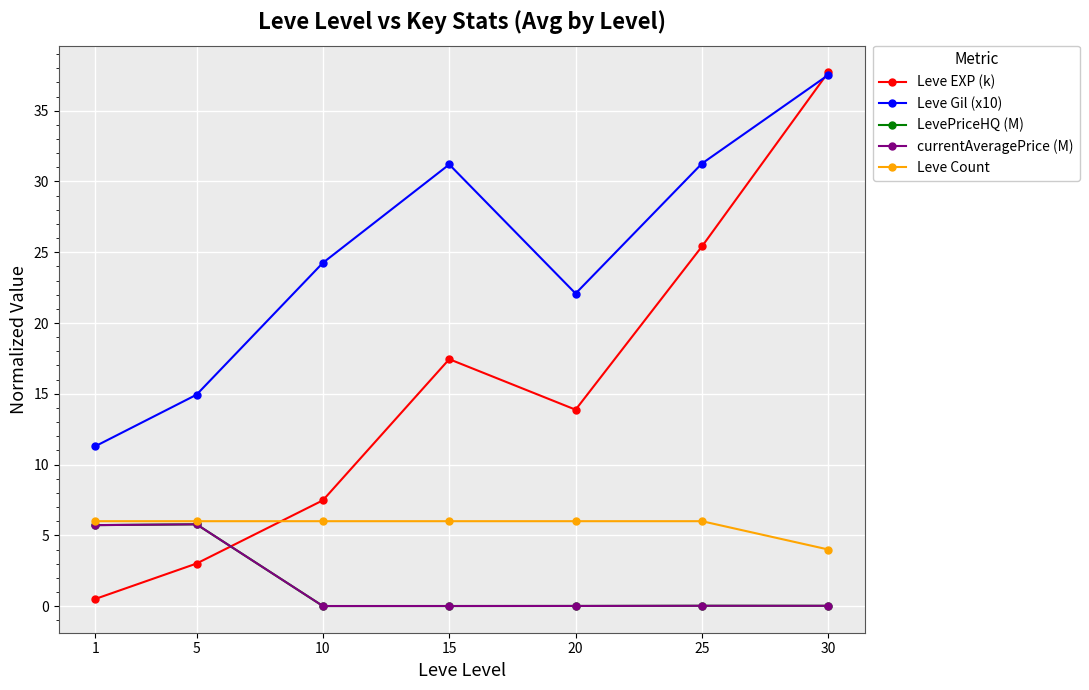

At which label does currentAveragePrice (M) reach its peak?

5